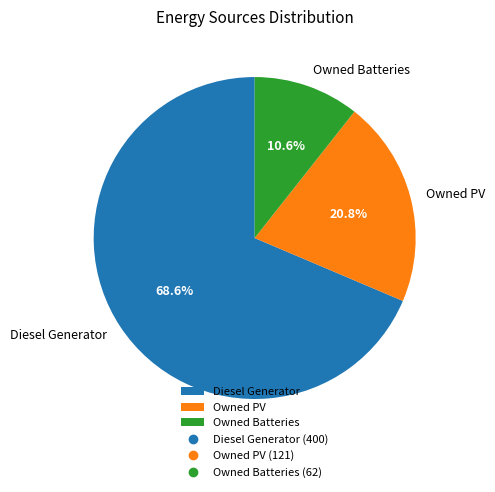

What is the total percentage of Diesel Generator and Owned Batteries?

79.2%